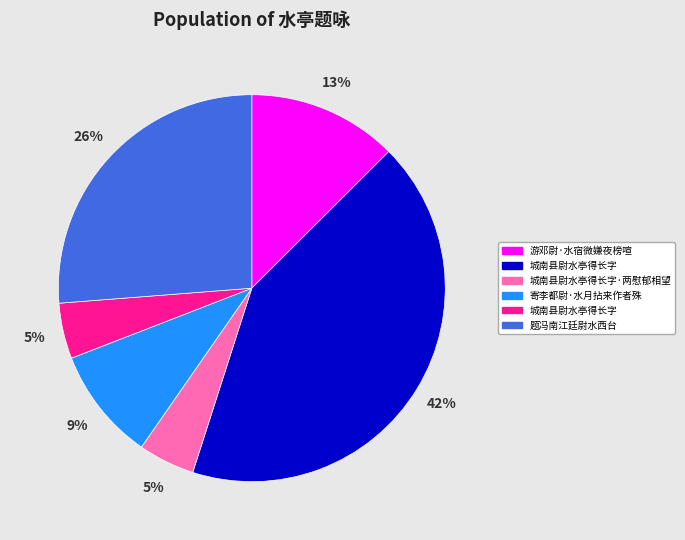

Is there a majority slice in this chart?

No